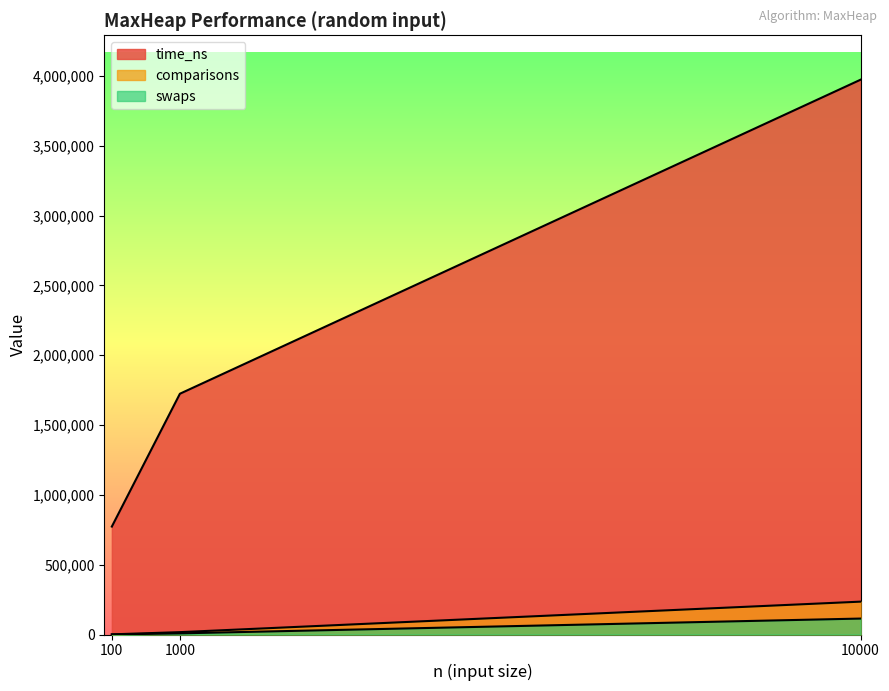

True or false: swaps has a value of 114155 at 10000.

True